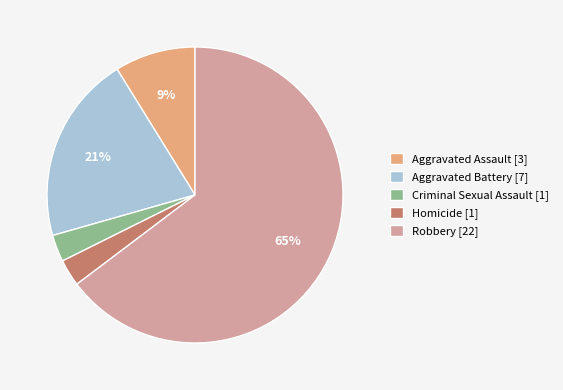

What percentage is the Aggravated Battery slice, to the nearest percent?

21%